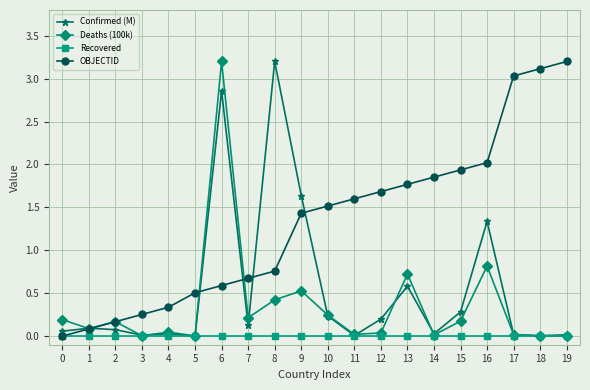

Which series has the largest total across all categories?

OBJECTID